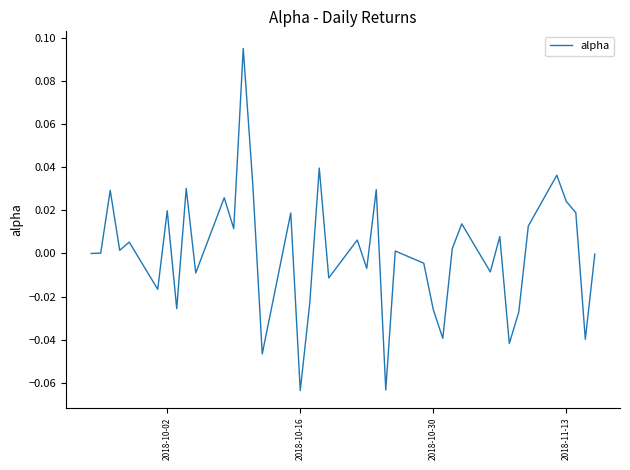

Count the number of categories in the chart.

40